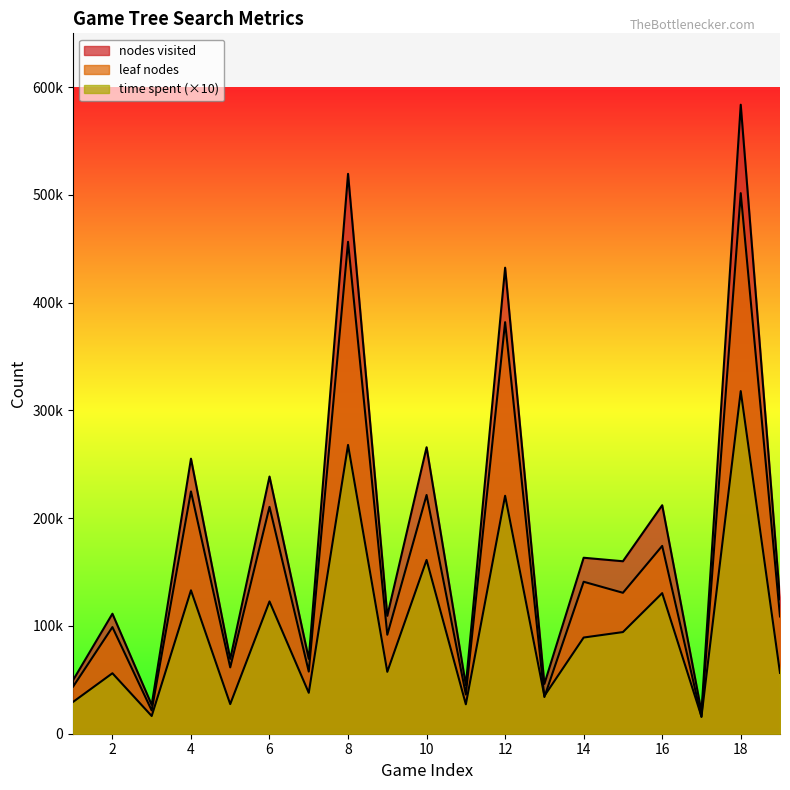

True or false: leaf nodes has a value of 108838 at 19.

True